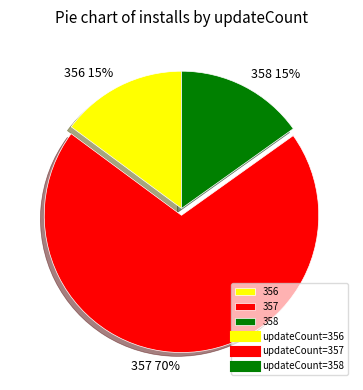

Does 357 account for over 50% of the chart?

Yes